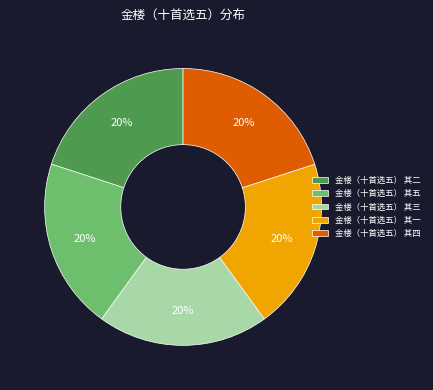

To the nearest percent, what is the combined percentage of 金楼（十首选五） 其四 and 金楼（十首选五） 其二?

40%